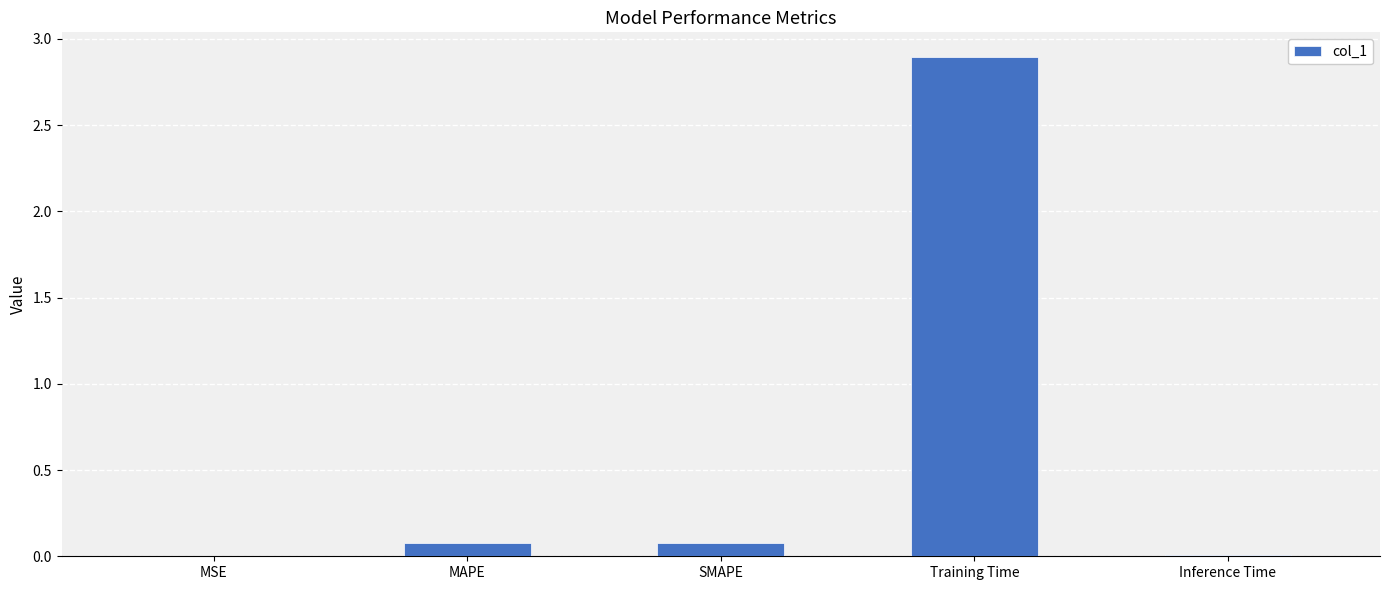

Is it true that the value at MSE is 0.0?

True